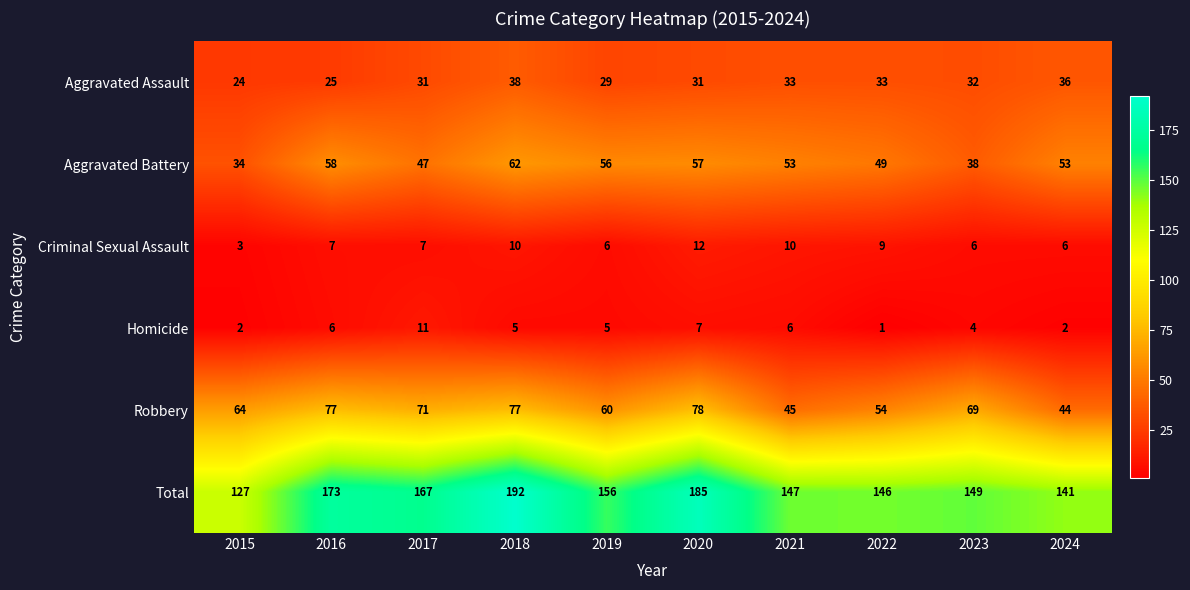

What value does the Robbery series have at 2020?

78